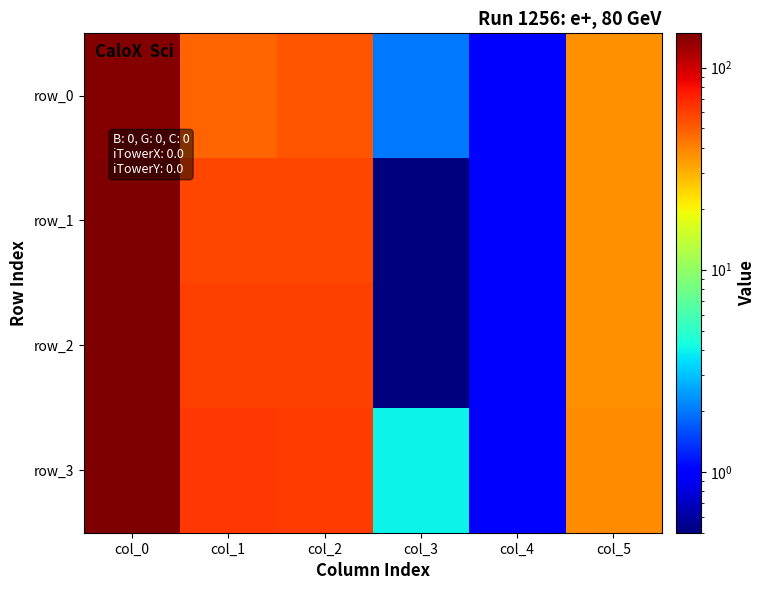

What is the sum of the row_3 values at col_0 and col_2?

209.0